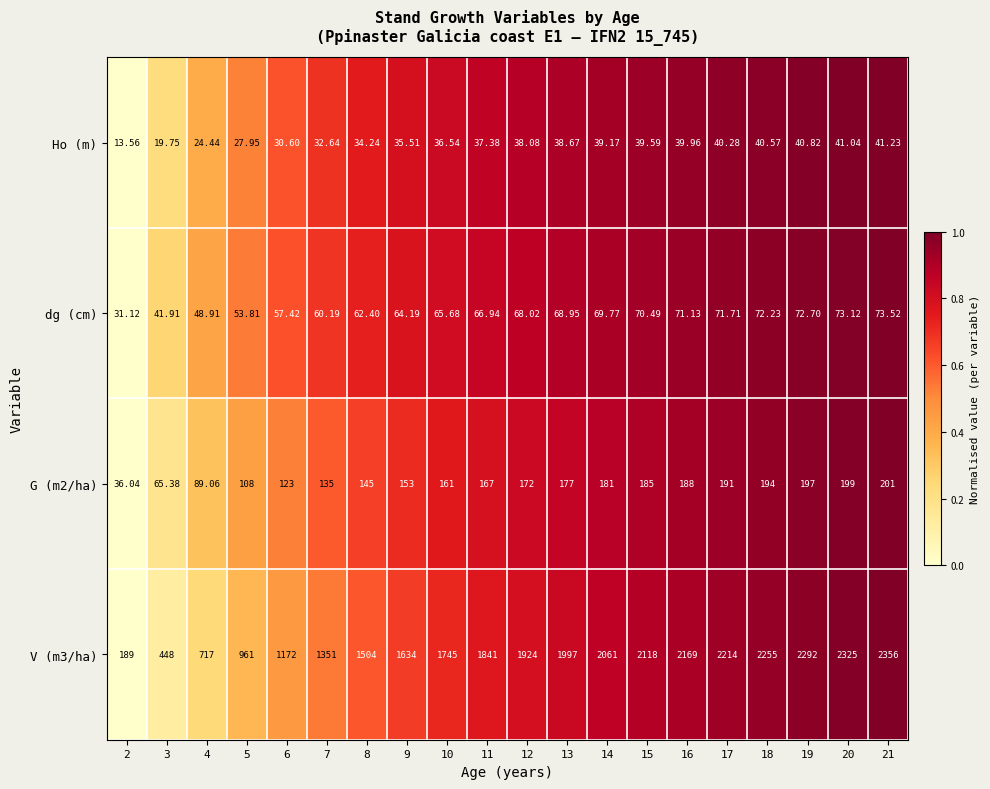

List the series in order of their peak value, highest first.

V (m3/ha), G (m2/ha), dg (cm), Ho (m)